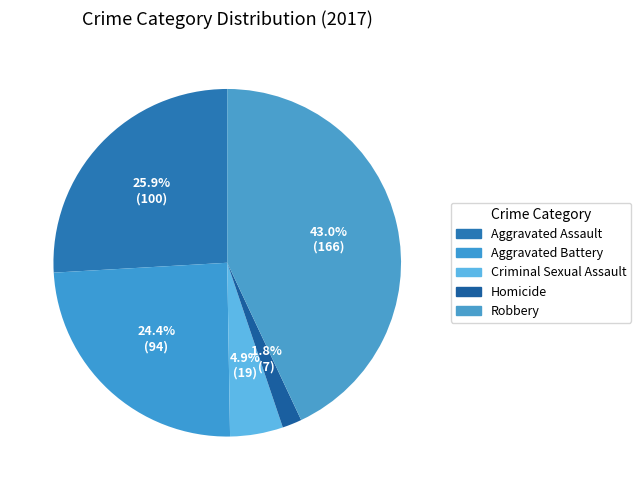

To the nearest percent, what portion does Aggravated Assault represent?

26%